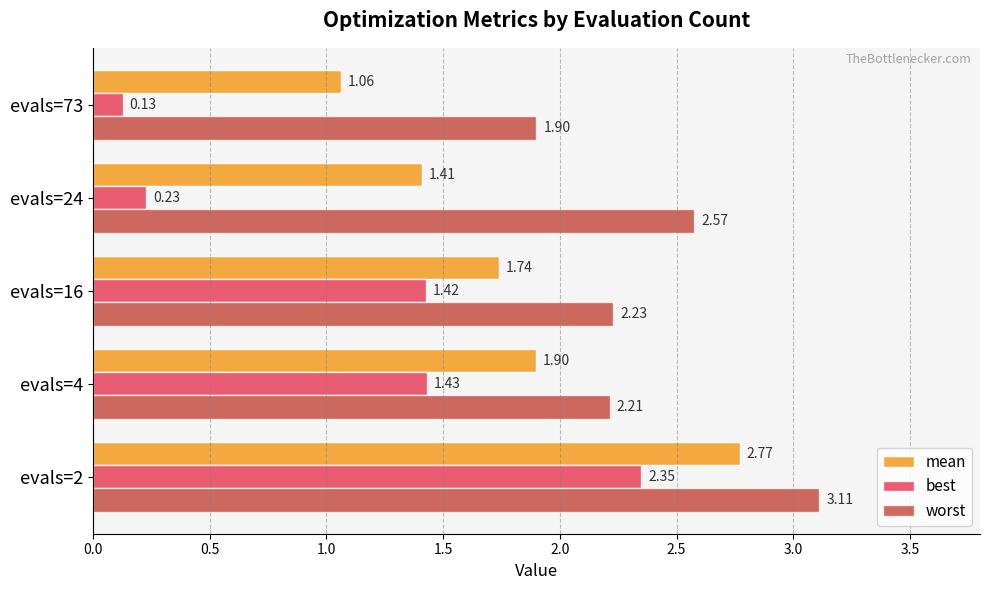

Rank the series by their average value, from highest to lowest.

worst, mean, best